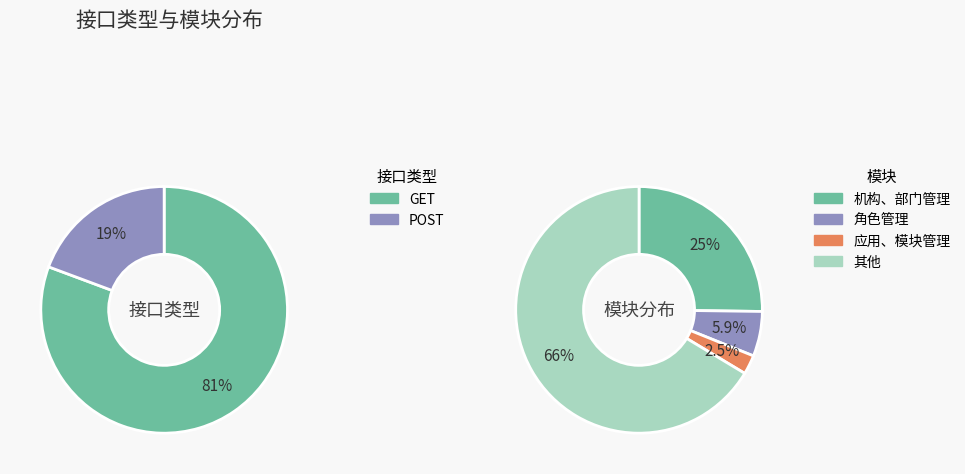

Which has a higher value, GET or POST?

GET